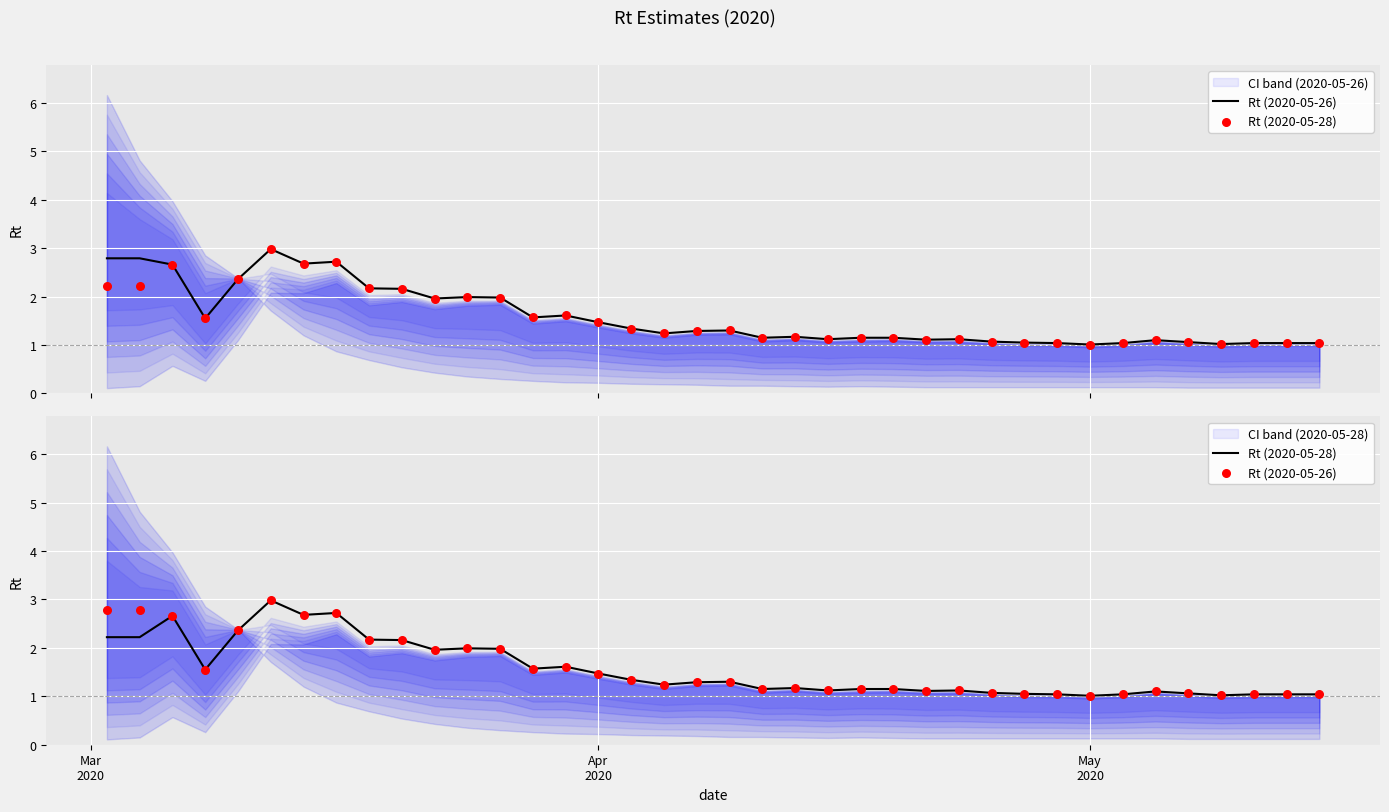

Which series reaches the maximum Y coordinate?

Rt (2020-05-26)